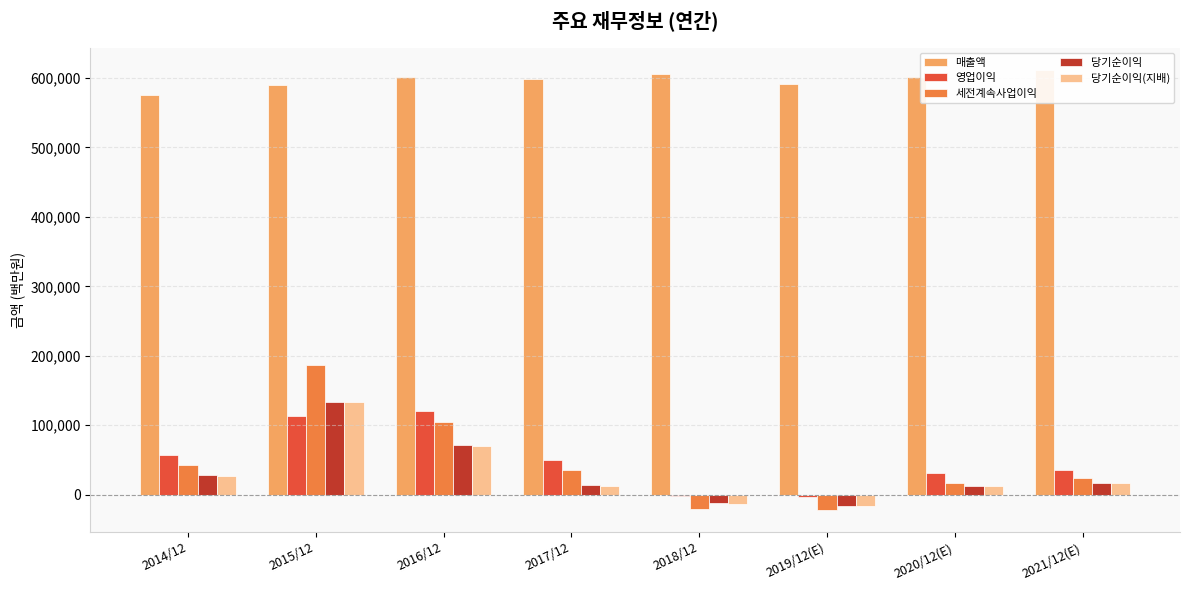

True or false: 세전계속사업이익 has a value of 36142 at 2017/12.

True